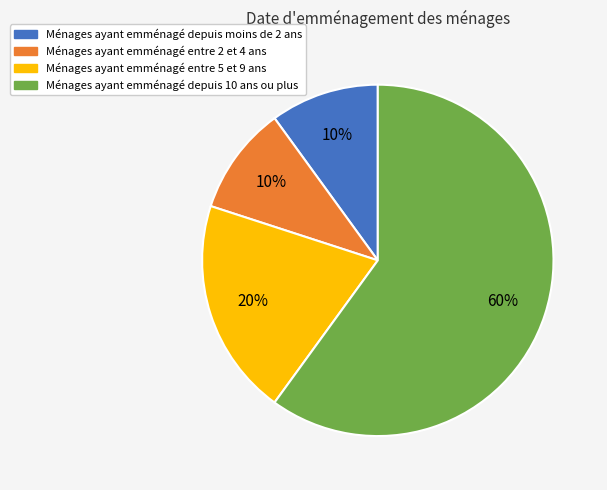

To the nearest percent, what is the average slice percentage?

25%